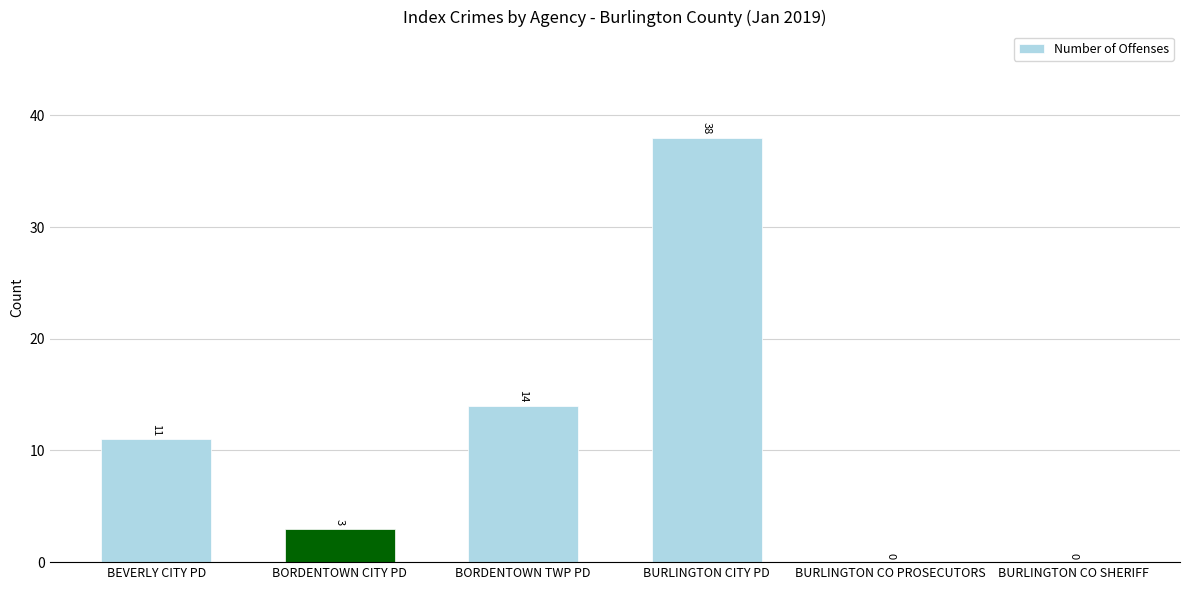

Count the number of categories in the chart.

6